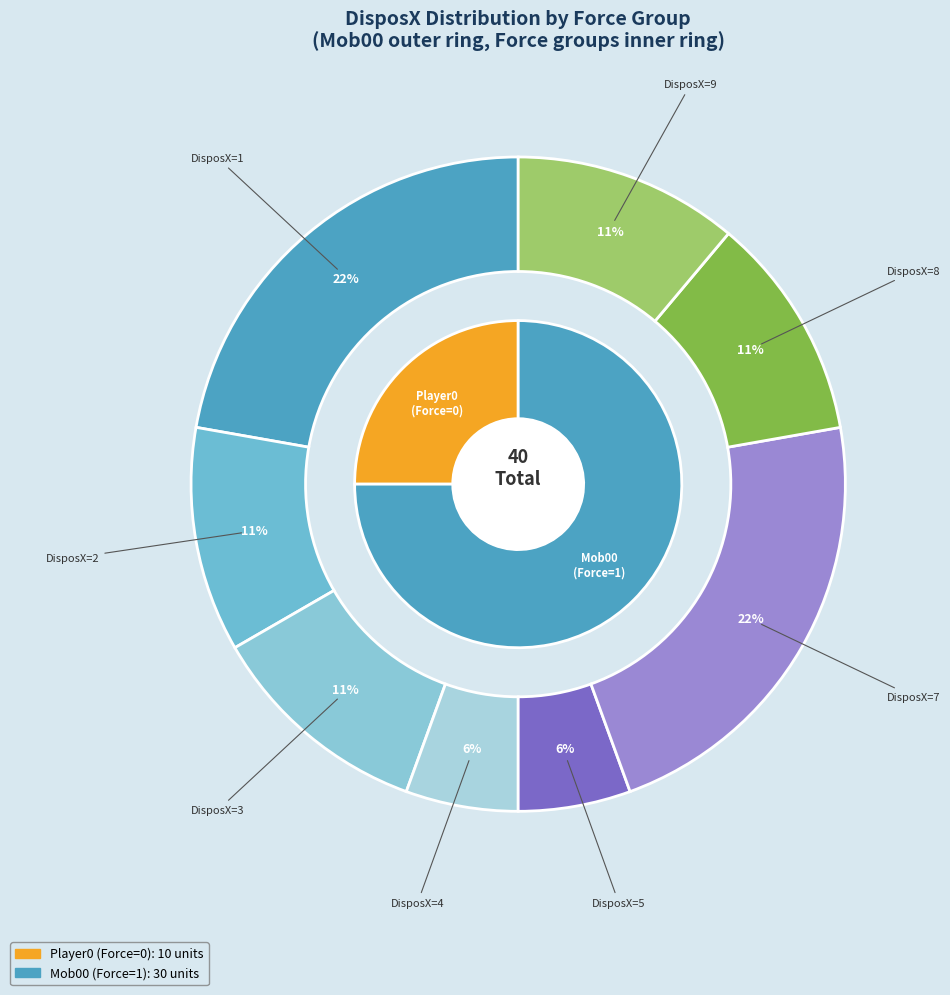

Does any single category account for the majority?

No